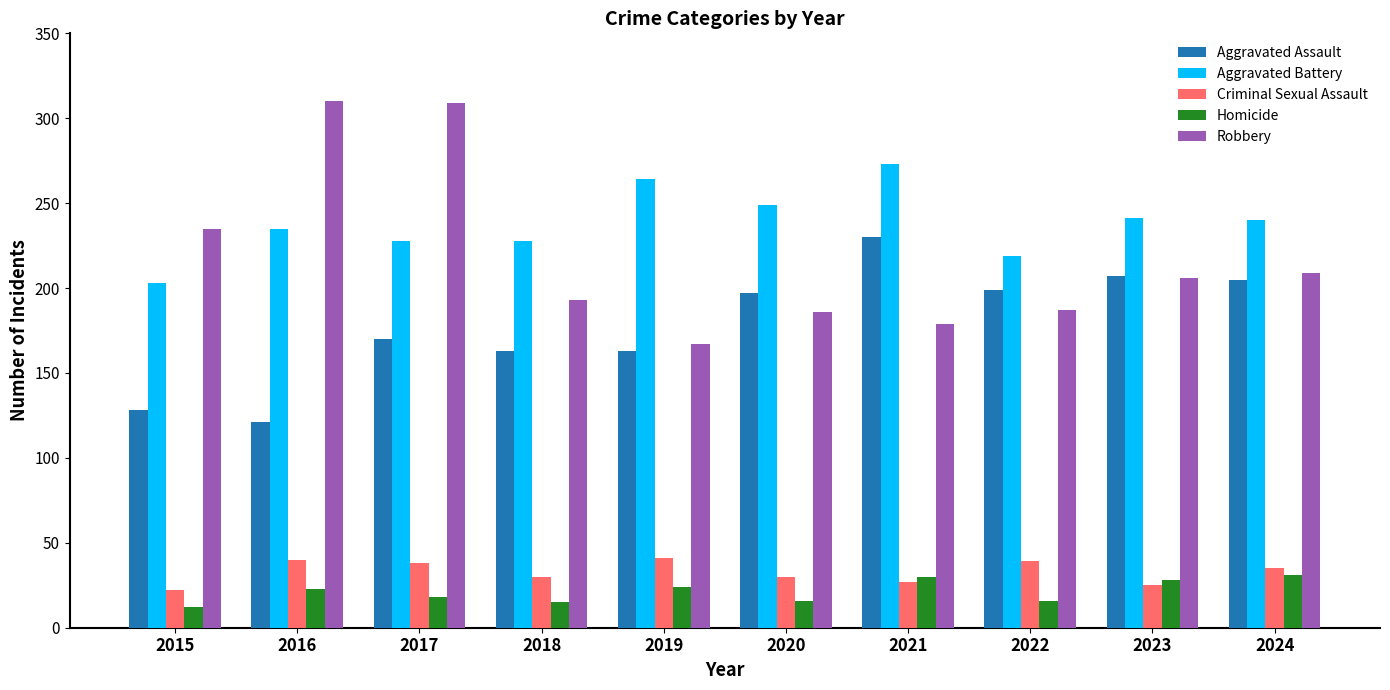

What are all the series names shown in the legend?

Aggravated Assault, Aggravated Battery, Criminal Sexual Assault, Homicide, Robbery